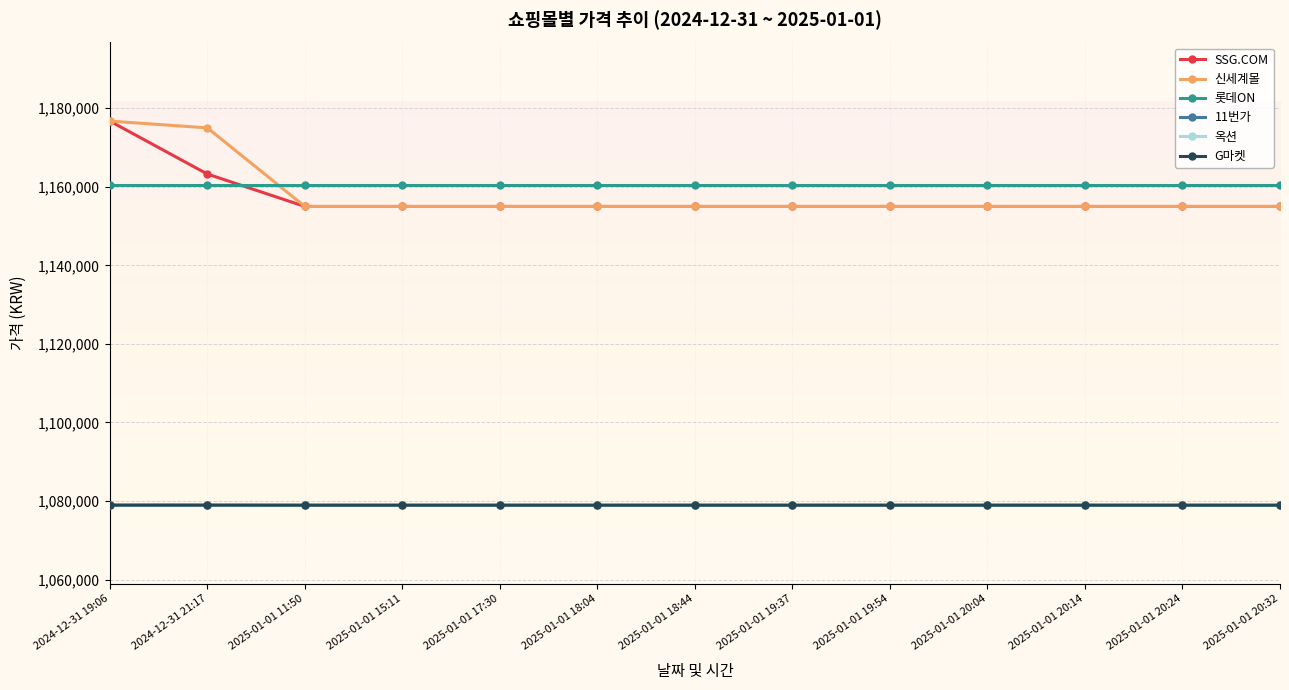

True or false: 옥션 and G마켓 cross at least once.

False